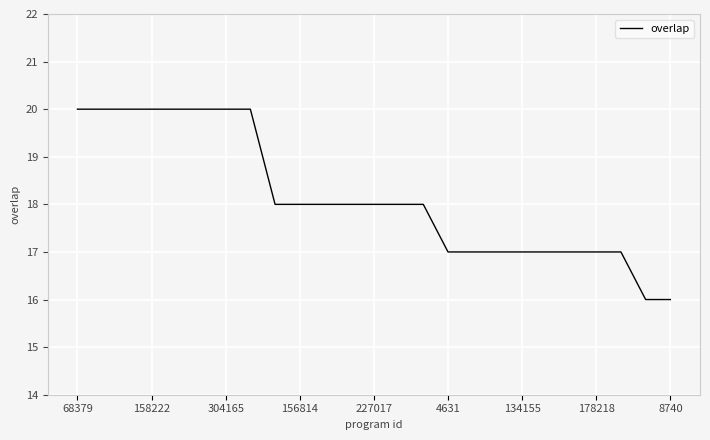

What is the greatest value displayed?

20